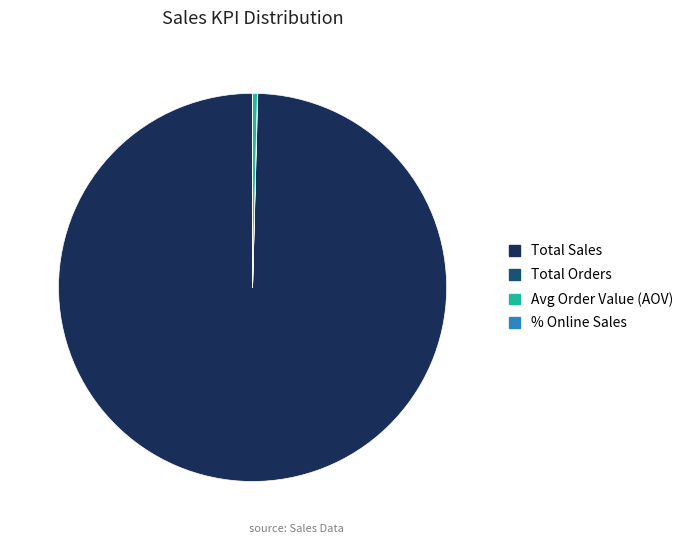

What is the ratio of the value at Total Sales to the value at Avg Order Value (AOV)?

254.0